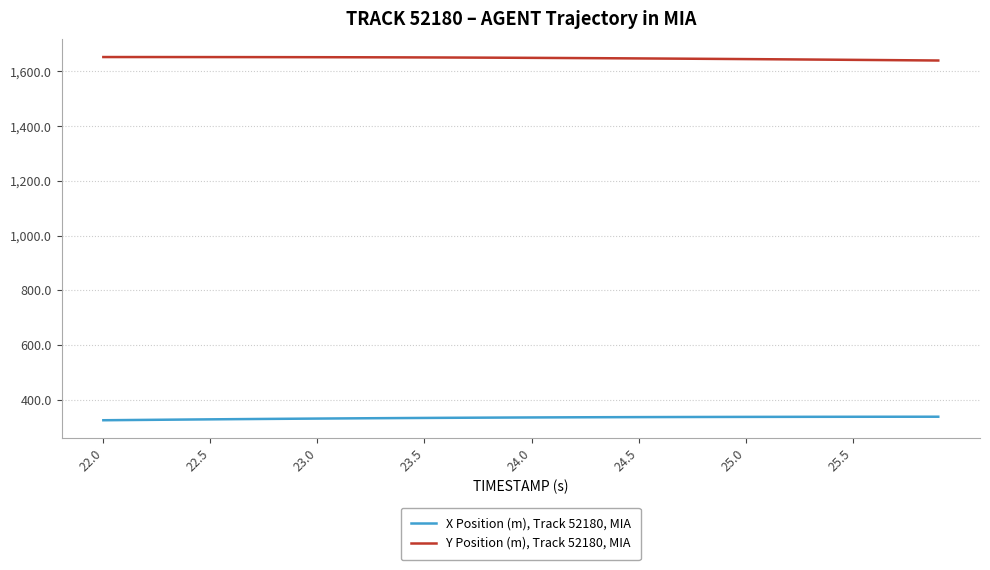

True or false: X Position (m), Track 52180, MIA and Y Position (m), Track 52180, MIA intersect in this chart.

False